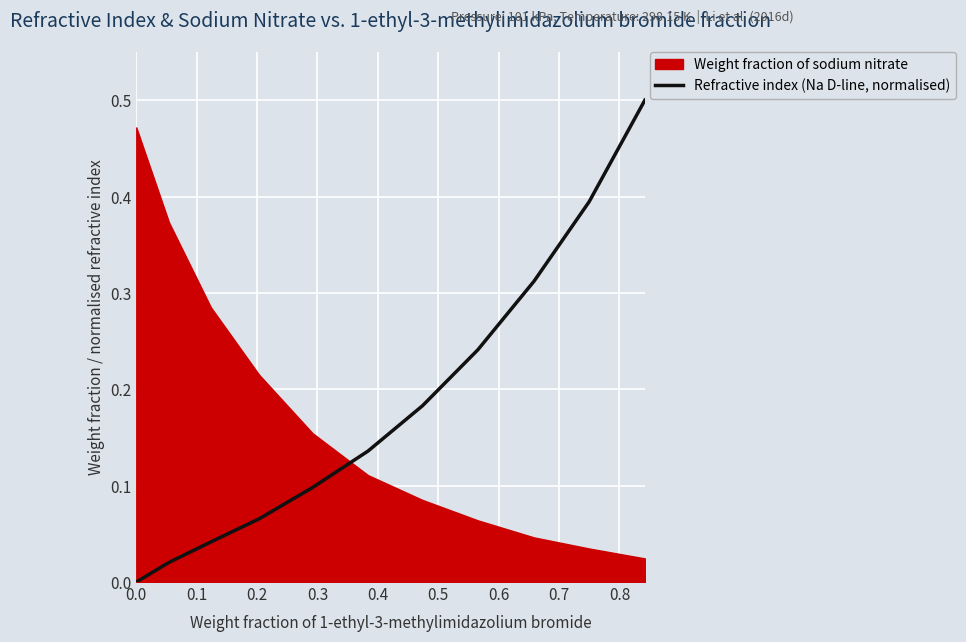

How many values are above zero?

10